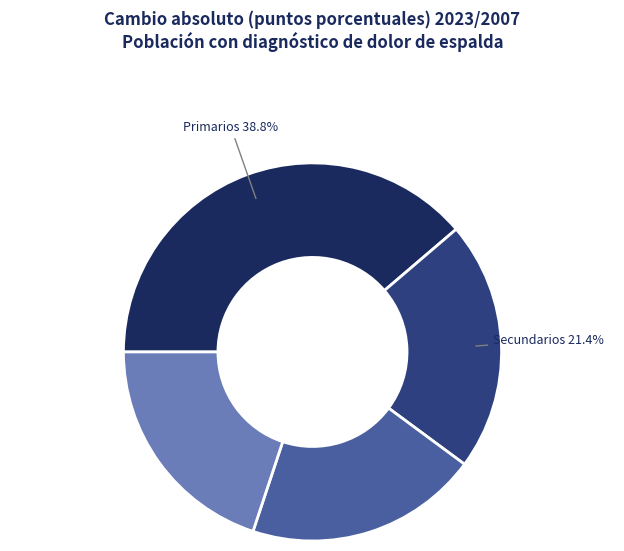

Does any single category account for the majority?

No